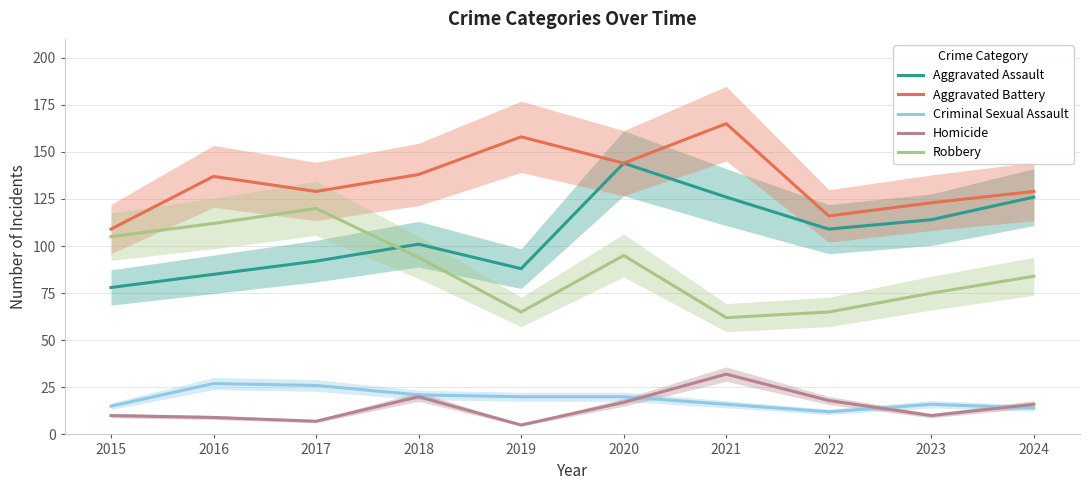

What is the difference between the maximum and second lowest values in the Aggravated Battery series?

49